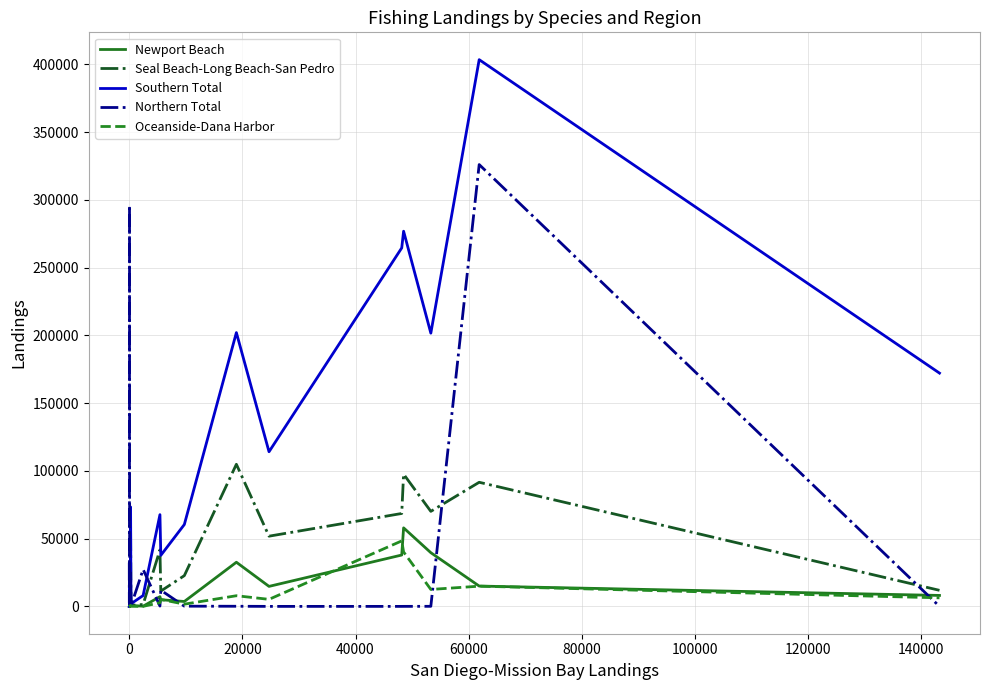

Which series has the largest total across all categories?

Southern Total